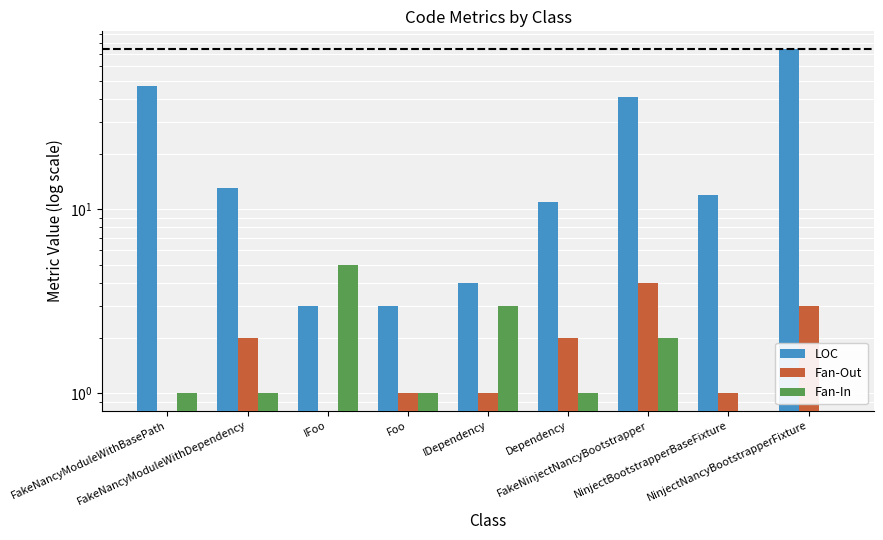

What is the maximum value for Fan-In?

5